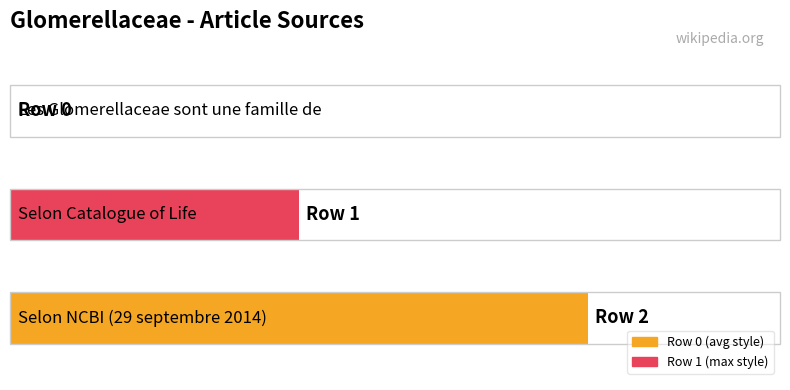

How many bars are there in total?

3